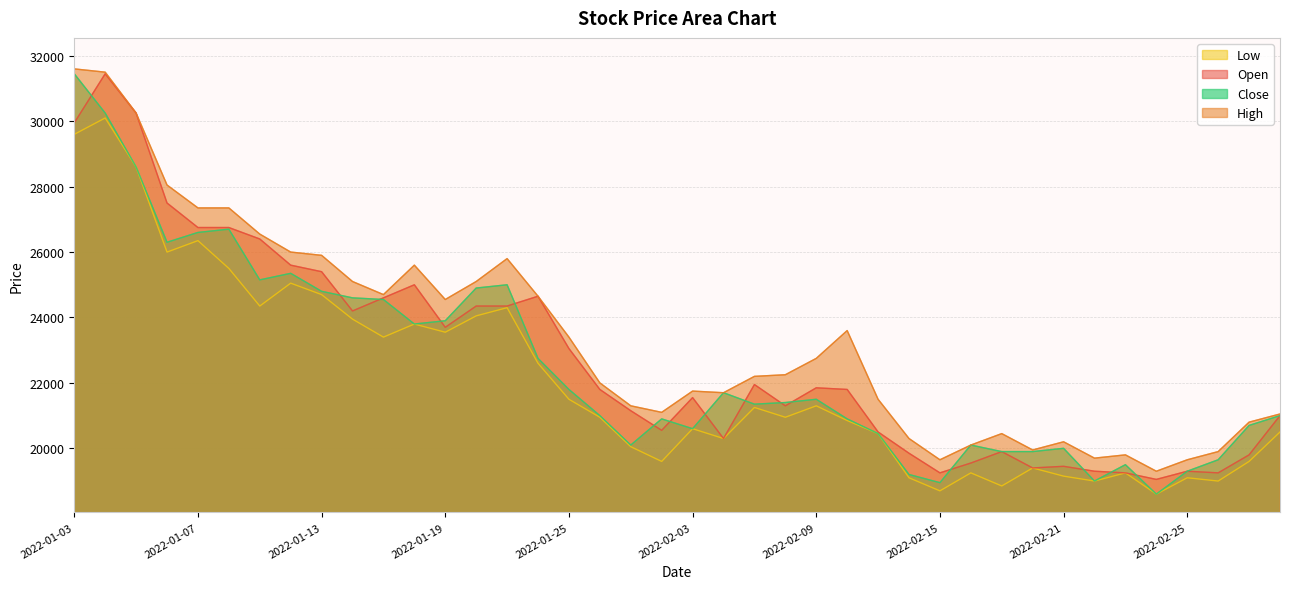

Is the value of Open at 2022-01-18 greater than the value of Low at 2022-02-09?

Yes